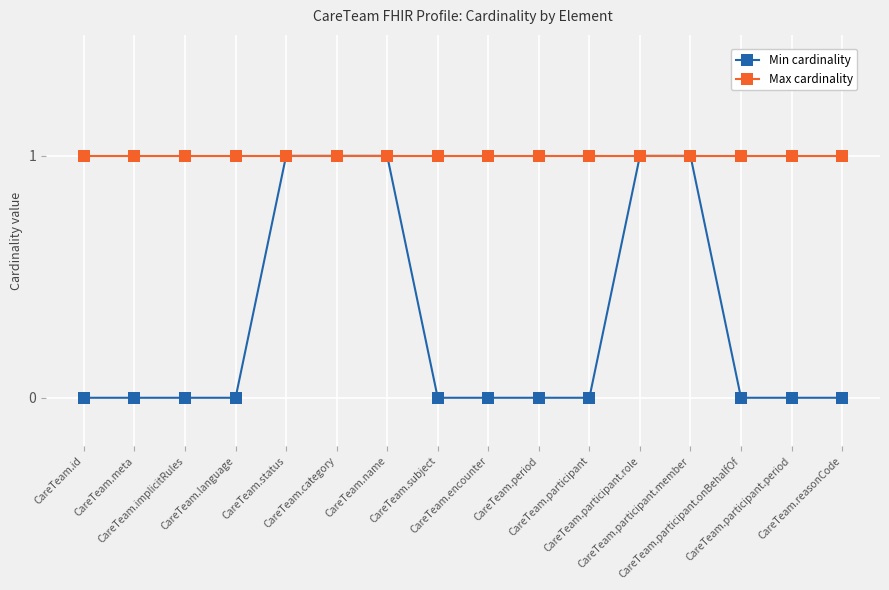

What value does the Max cardinality series have at CareTeam.participant.period?

1